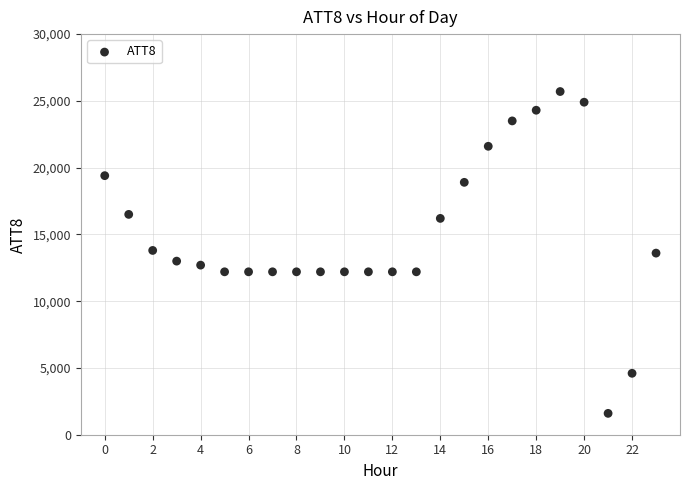

What is the range of Y values (max minus min)?

24100